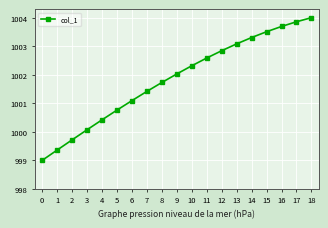

What is the difference between the maximum and minimum values?

5.0